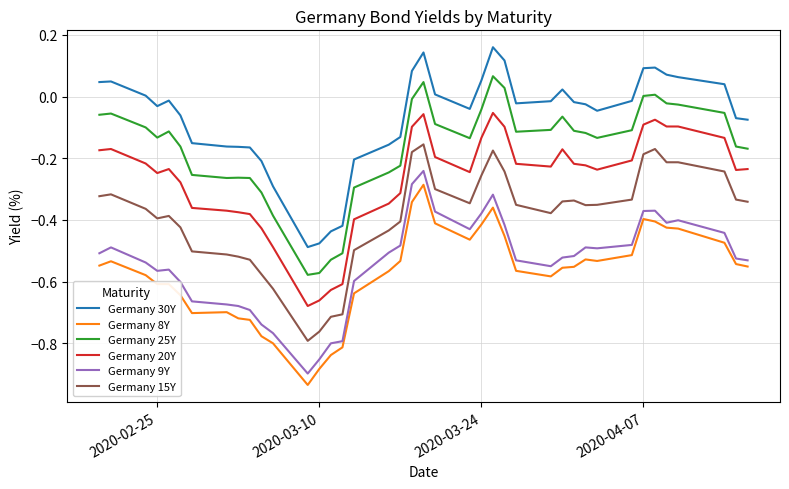

Which series has the largest total across all categories?

Germany 30Y